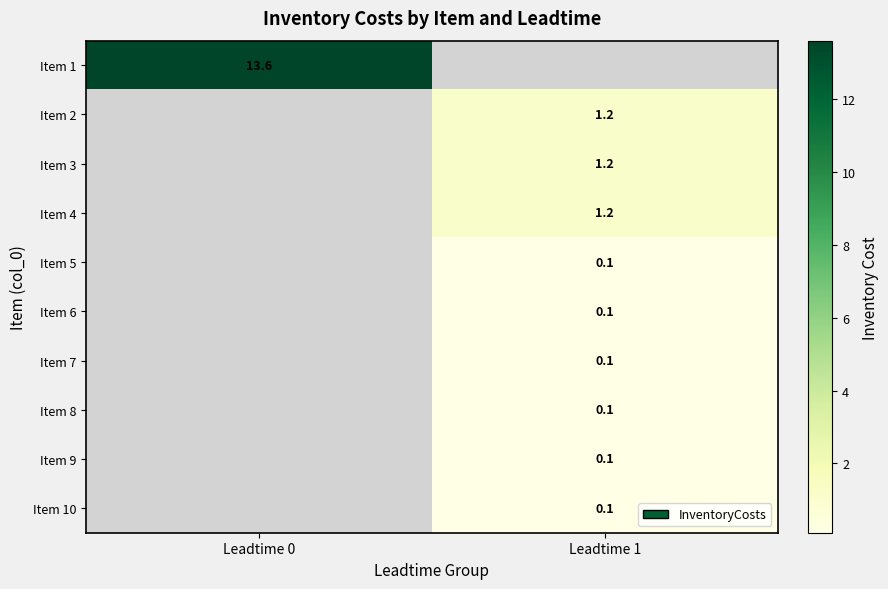

Is it true that Item 9 equals 0.1 at Leadtime 1?

True